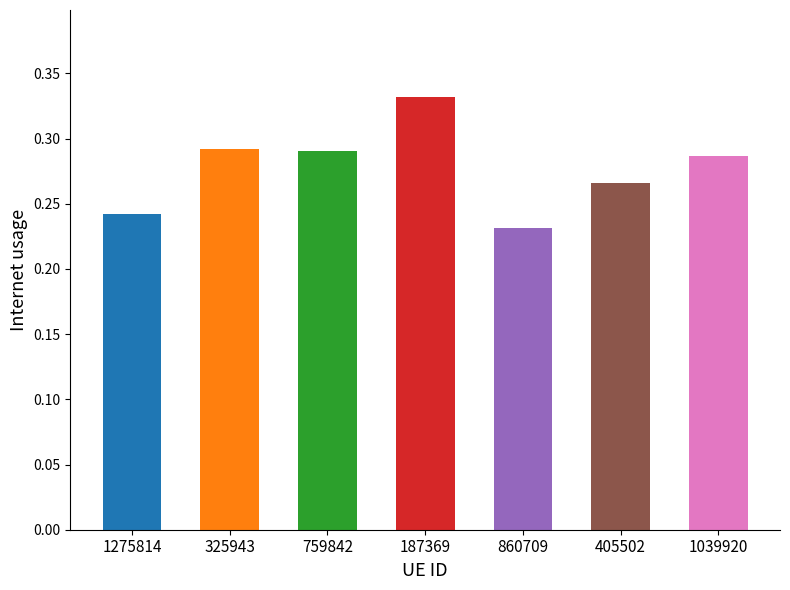

What is the sum of all values?

1.9